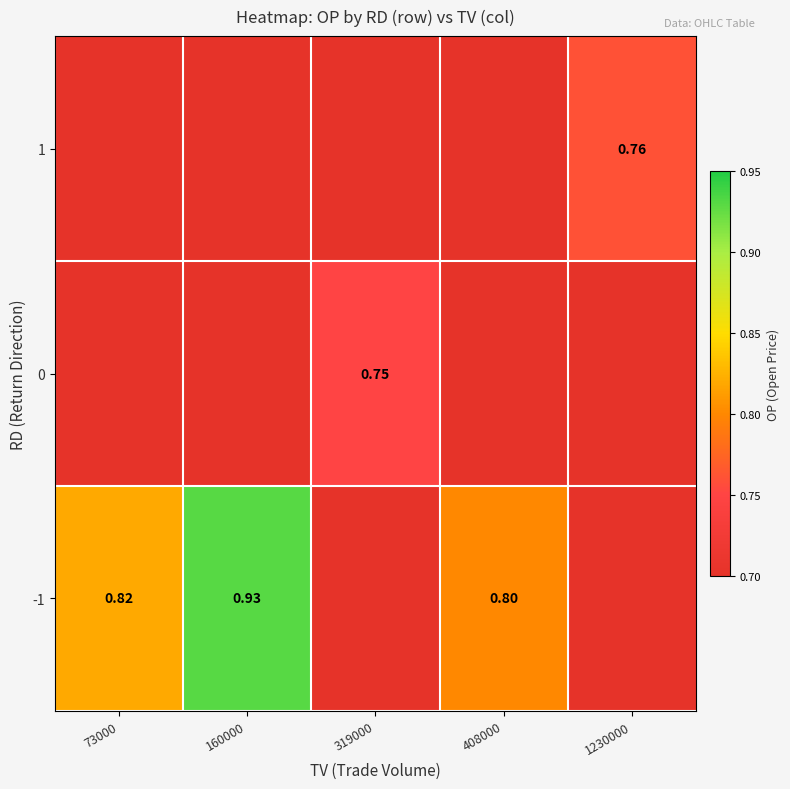

At which label is -1 closest to 0?

319000